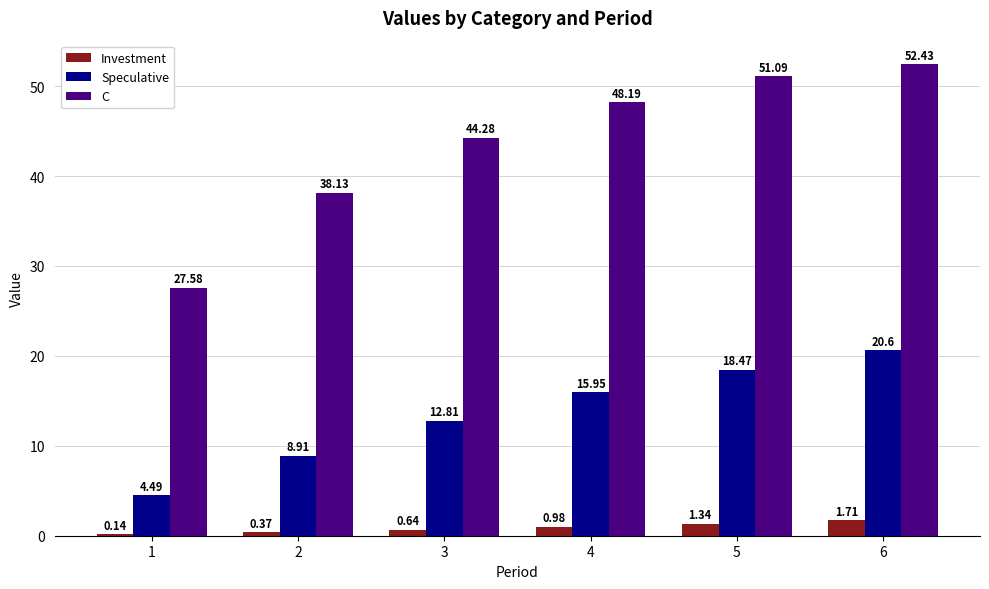

How many series are shown in this chart?

3